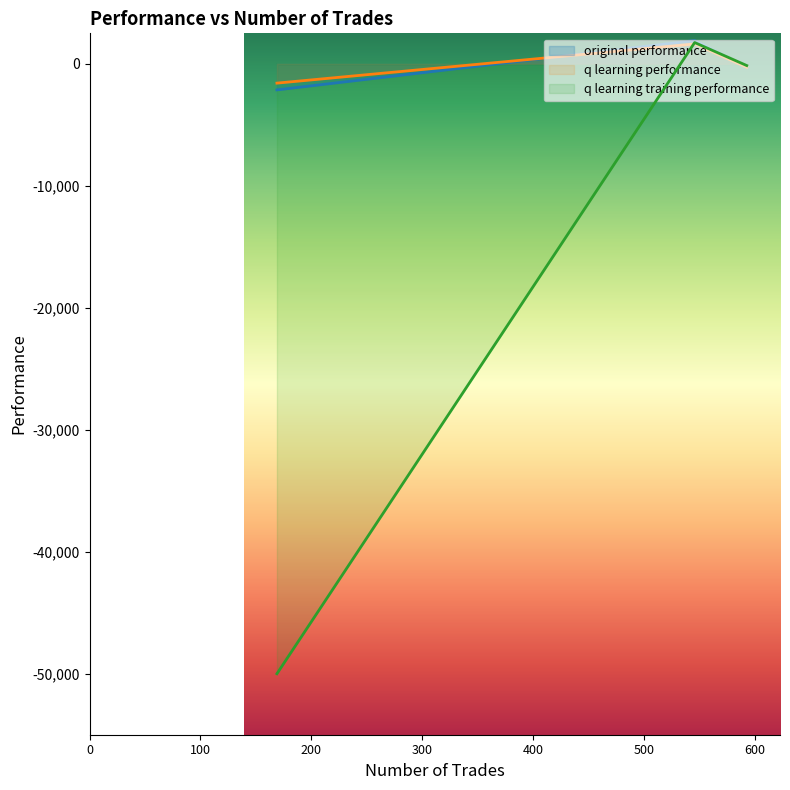

Which series has the largest total across all categories?

q learning performance